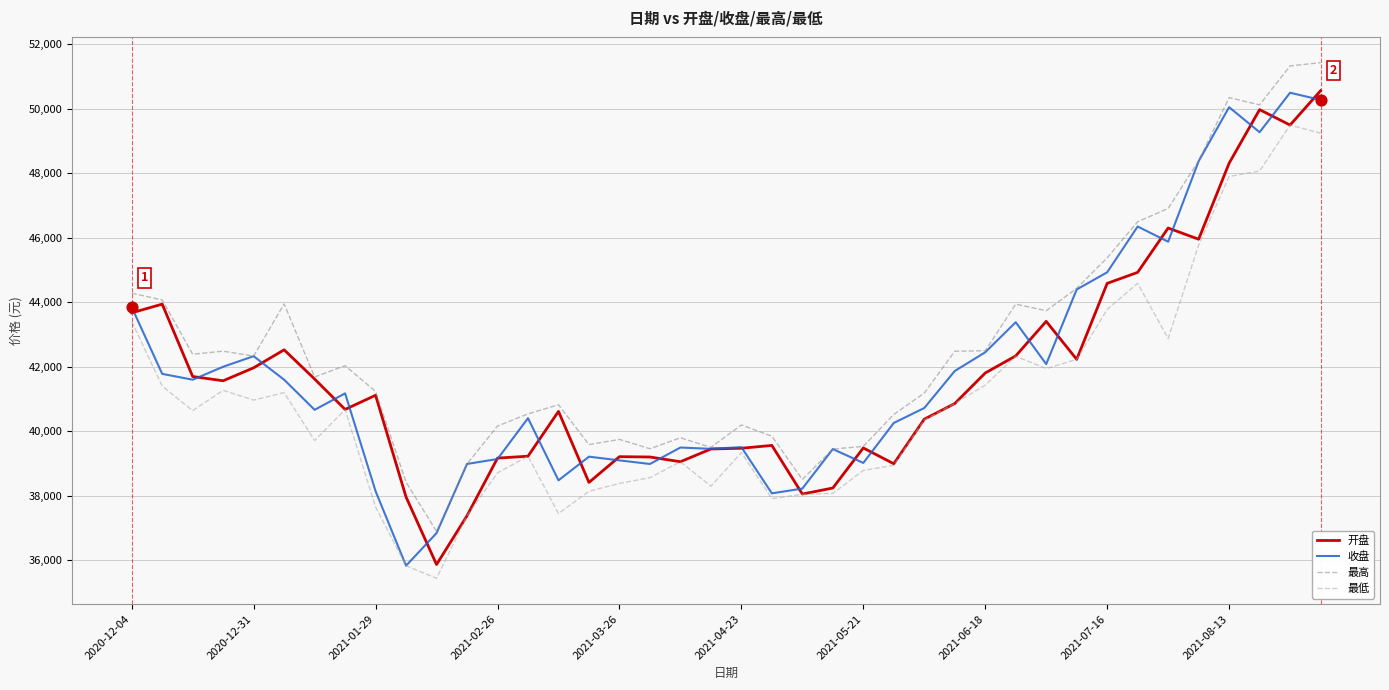

What are all the series names shown in the legend?

开盘, 收盘, 最高, 最低